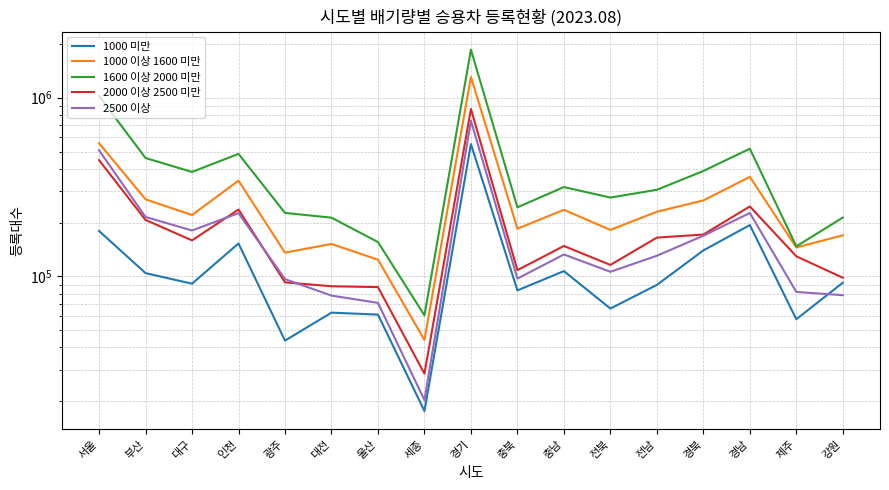

How many data points in 2000 이상 2500 미만 are above 147983?

8